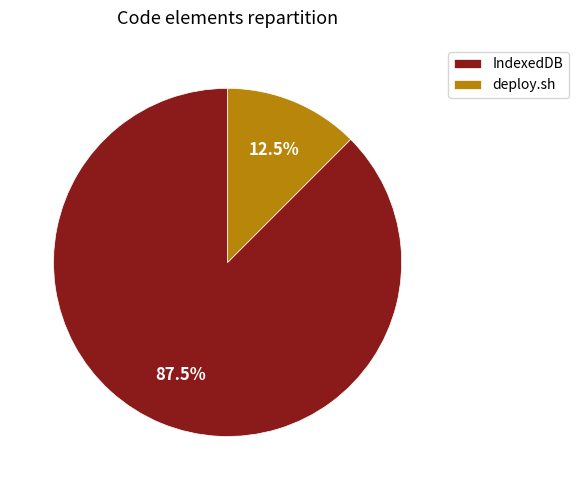

What is the ratio of the value at IndexedDB to the value at deploy.sh?

7.0